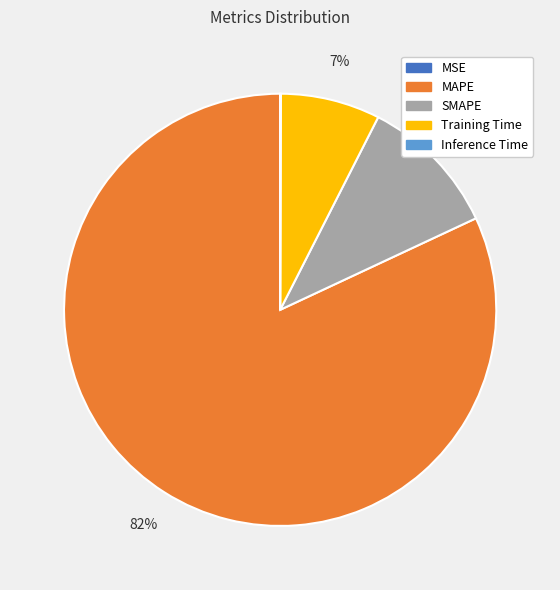

Is the sum of Training Time and SMAPE greater than half?

No